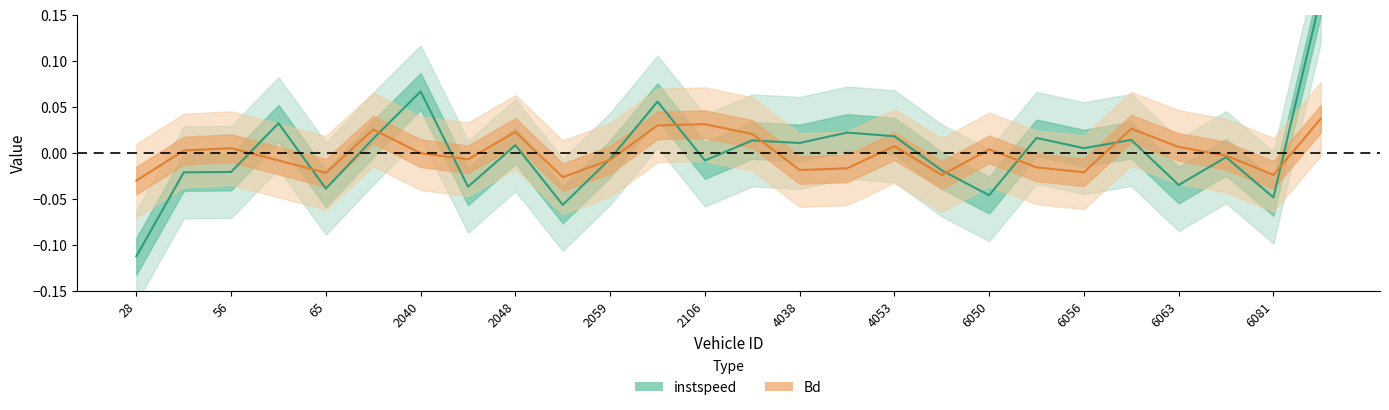

After their last crossing, which series has the higher values: instspeed or Bd?

instspeed